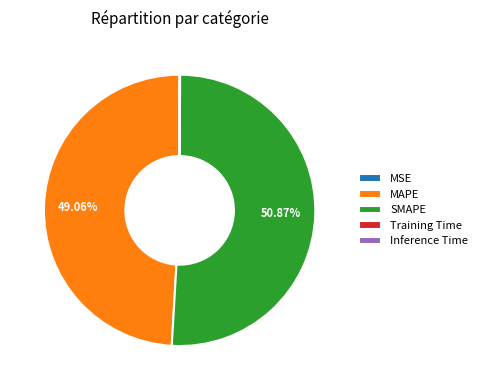

Which slice represents more than half of the pie?

SMAPE